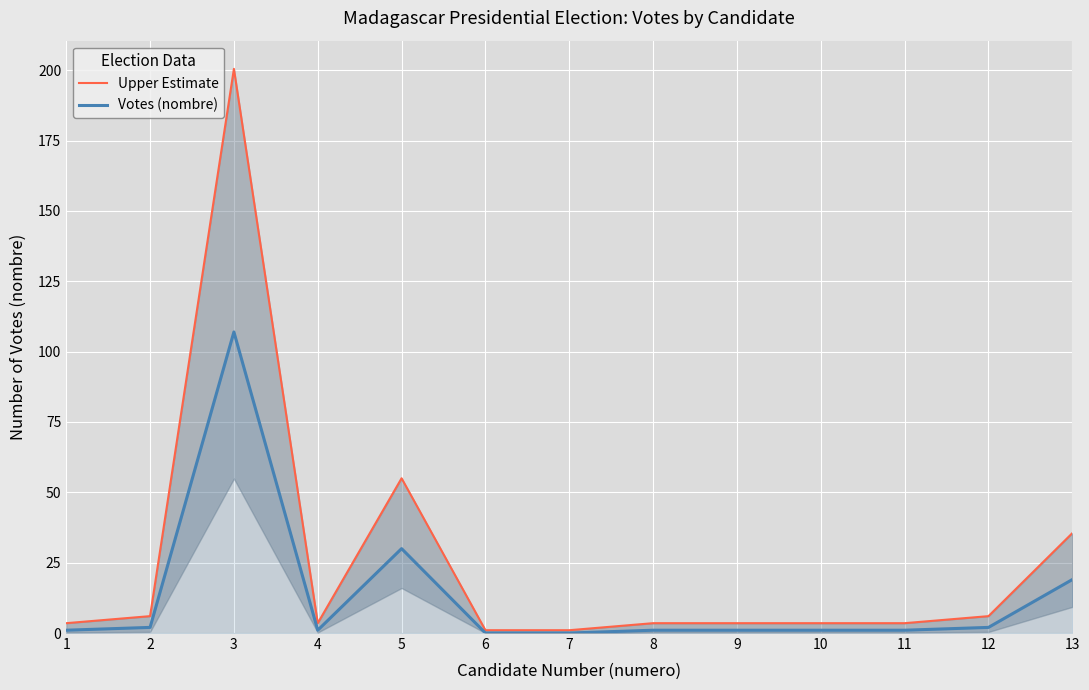

True or false: Votes (nombre) and Upper Estimate cross at least once.

False